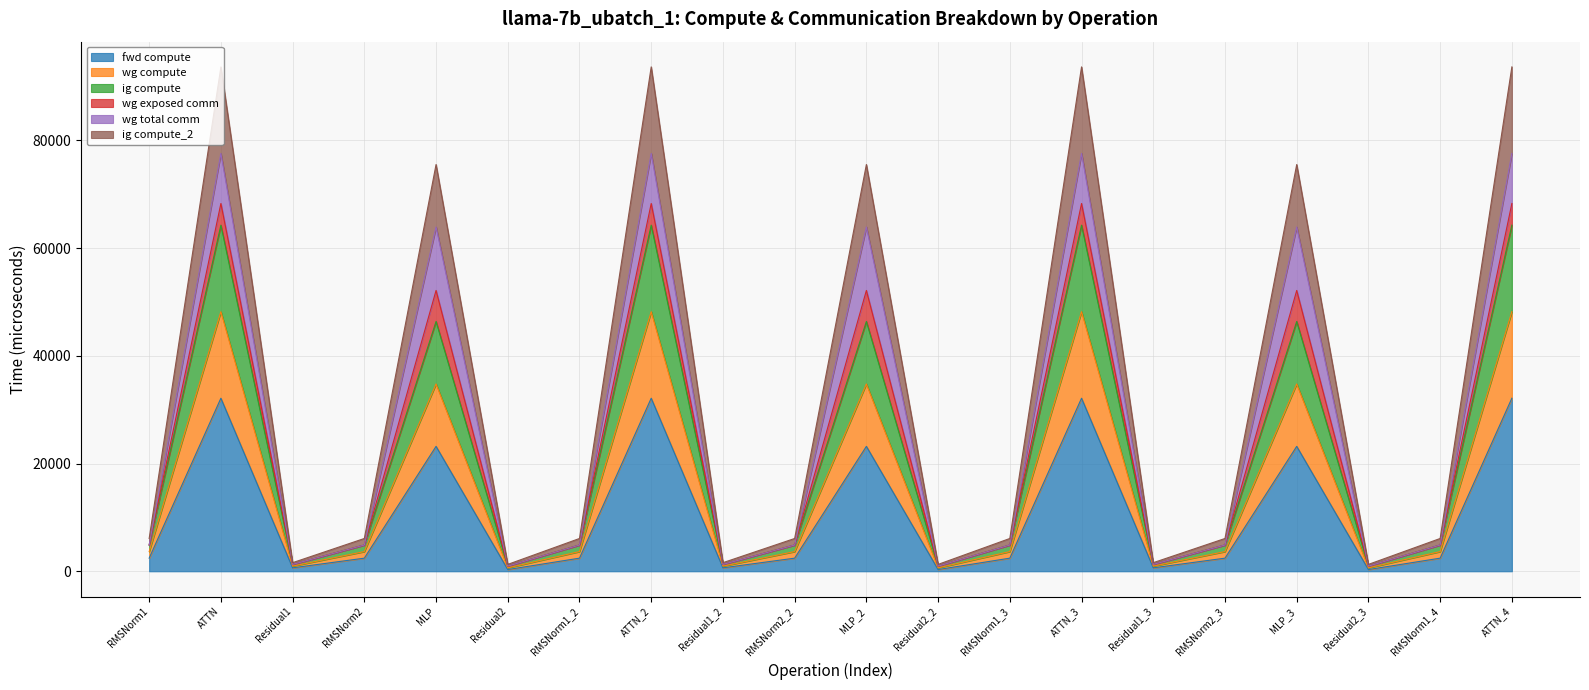

Does the chart display data point markers on the line(s)?

No